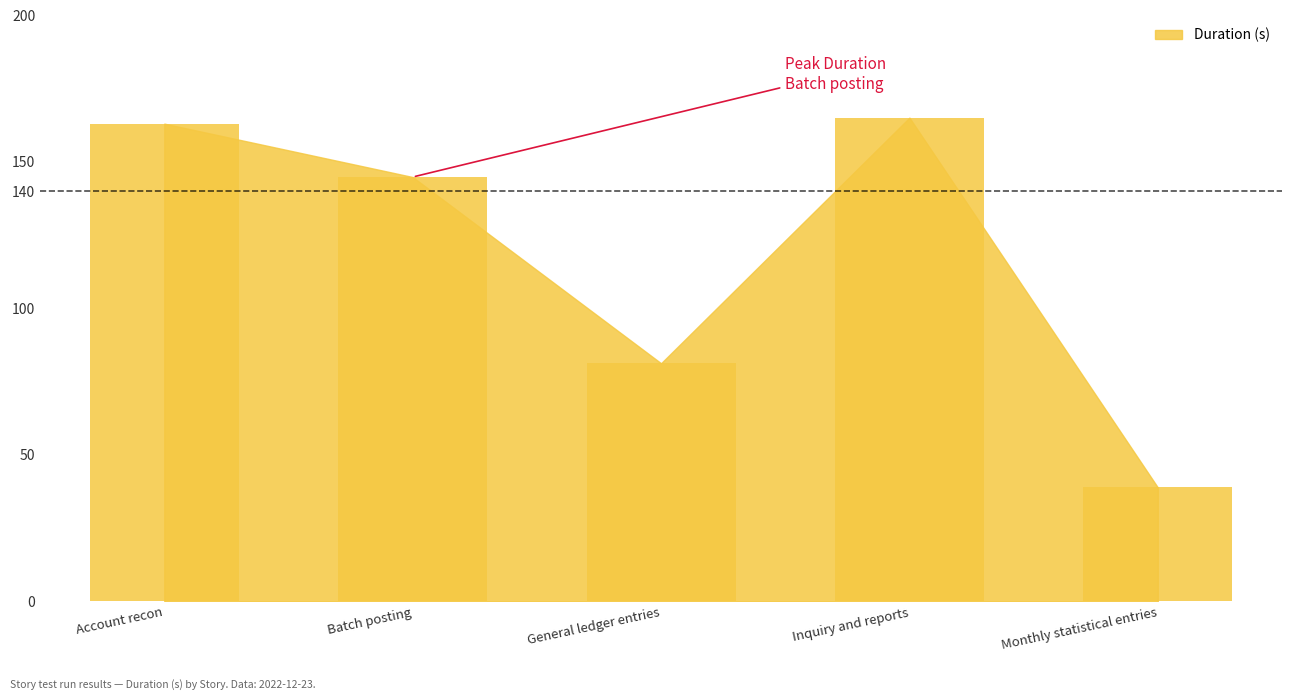

Reading left to right, list all the values displayed in this chart.

163.1	144.8	81.3	165.1	38.9